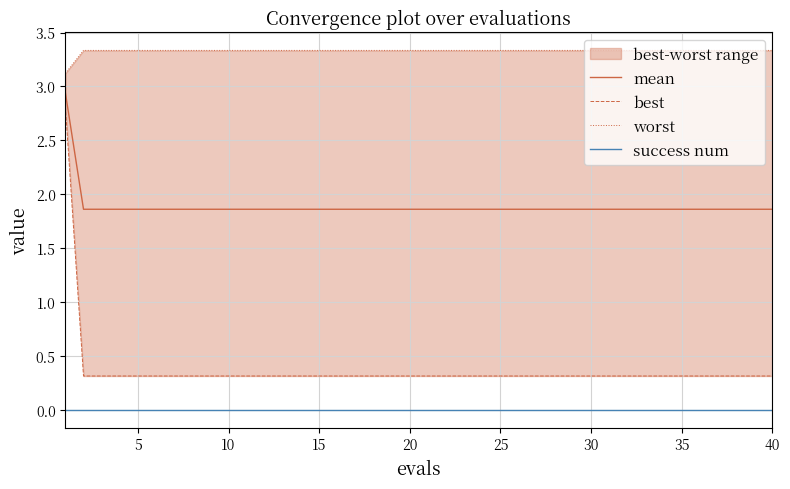

At how many categories does at least one series exceed 1?

40